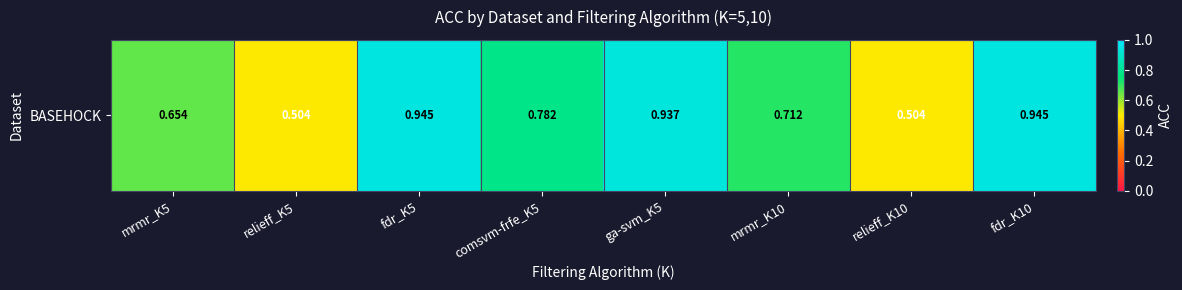

What is the difference between the values at mrmr_K10 and fdr_K5?

0.2